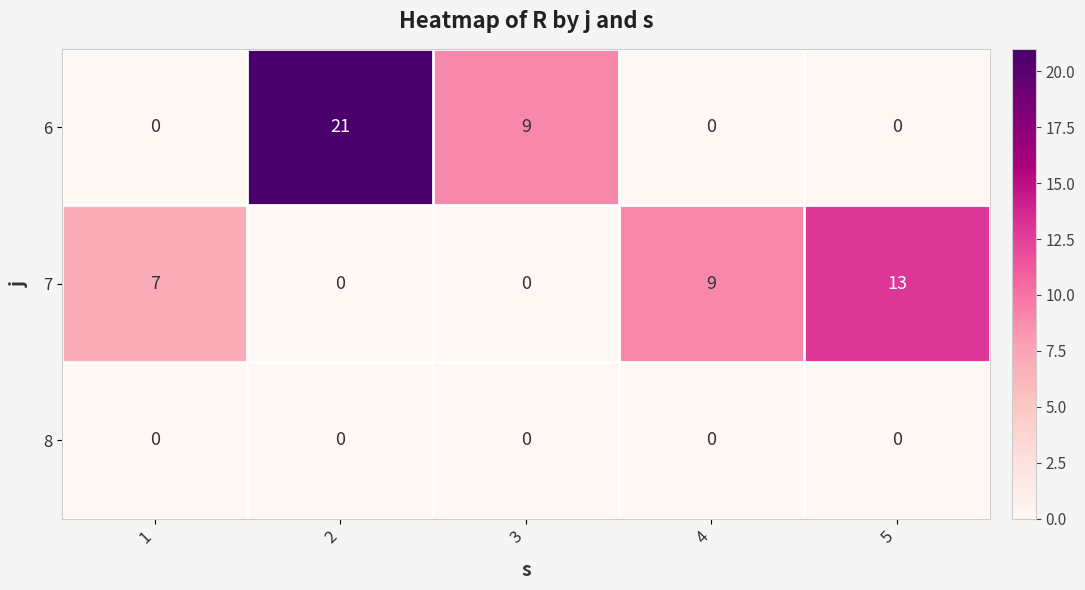

At how many categories does at least one series exceed 19?

1